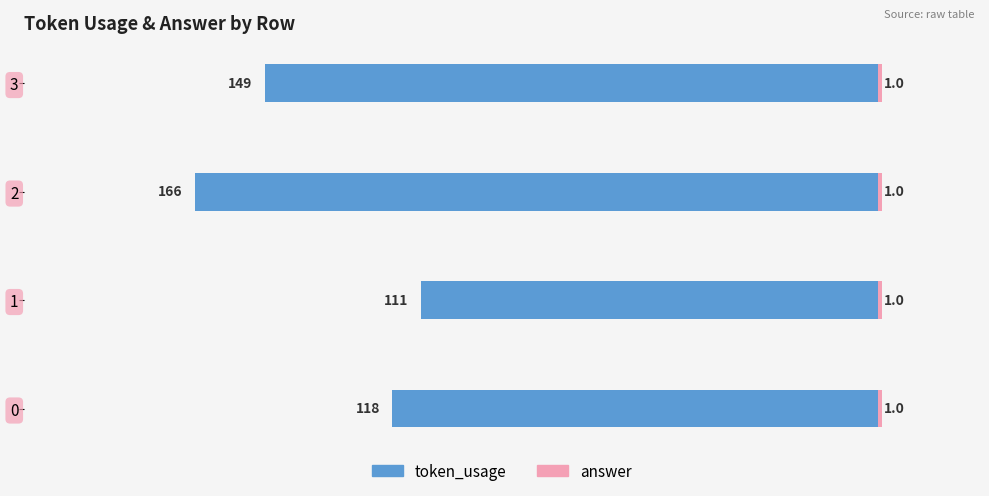

True or false: token_usage has a value of -282.9 at 2.

False